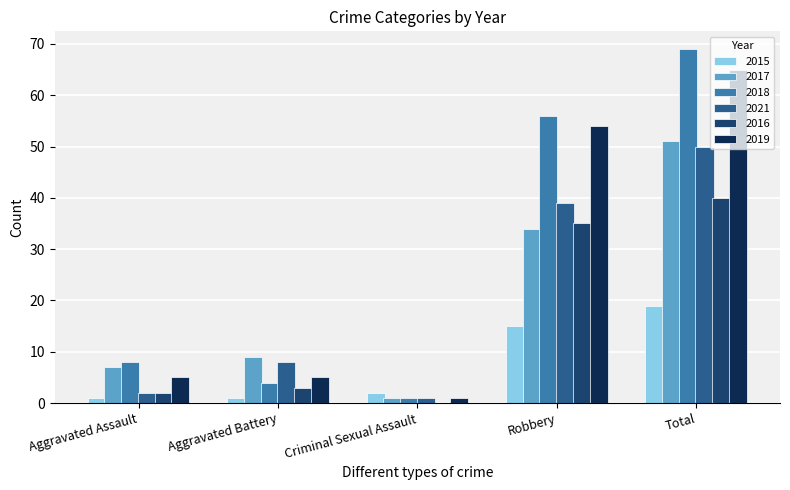

True or false: 2015 has a value of 27 at Robbery.

False